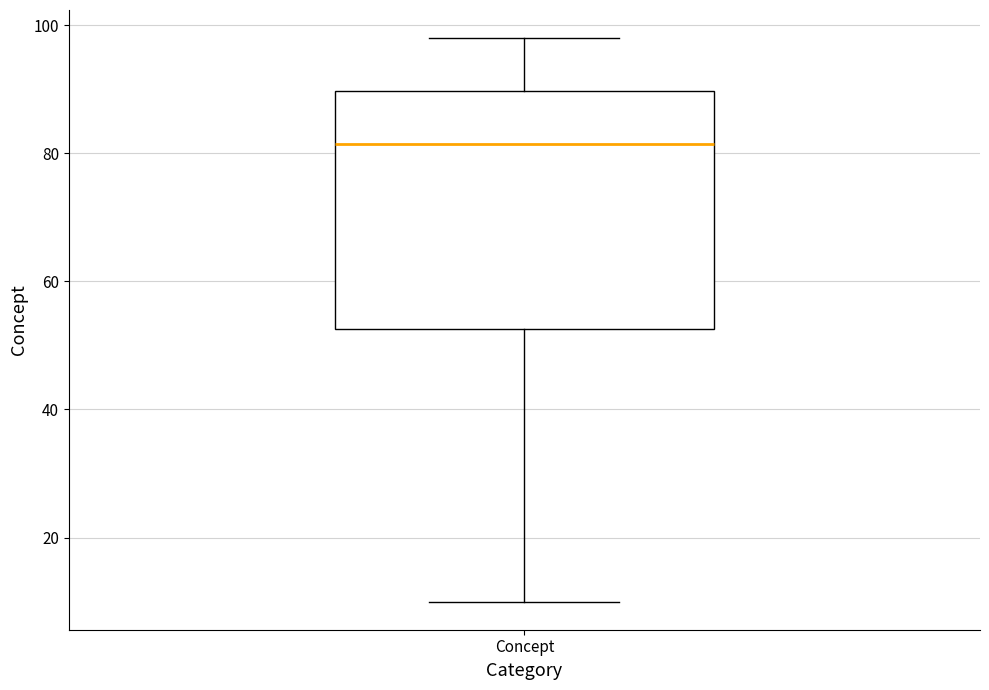

Where is the lower edge of the box for Concept on the y-axis? The values are not printed on the chart, so give them approximately, as read against the axis.

52